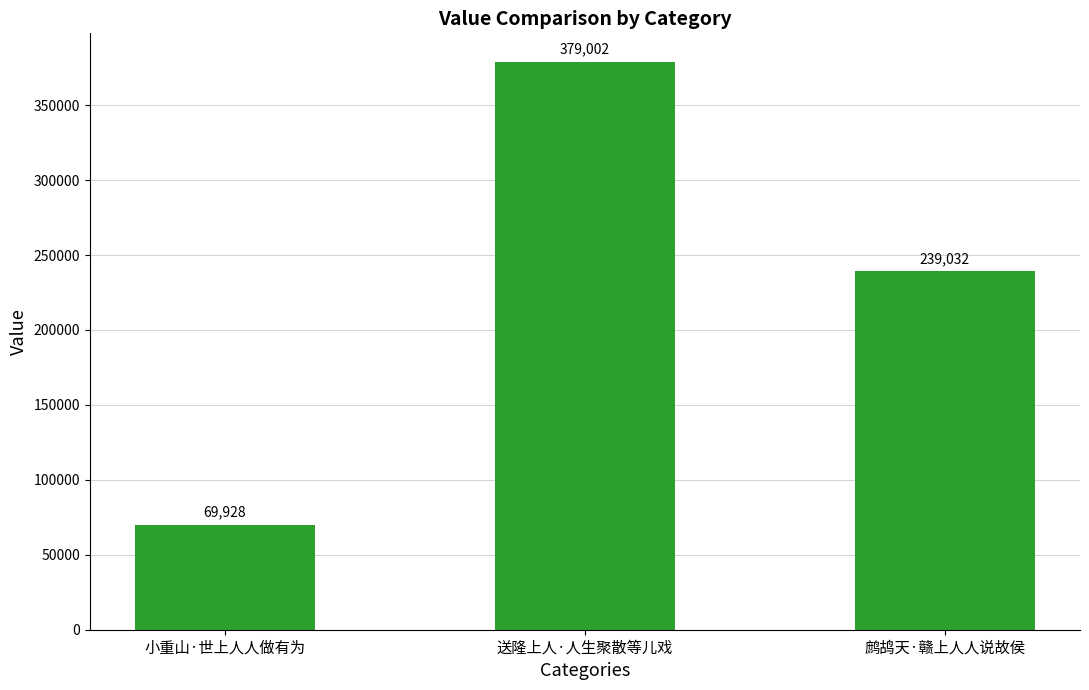

What is the value of the 2nd bar from the left?

379002